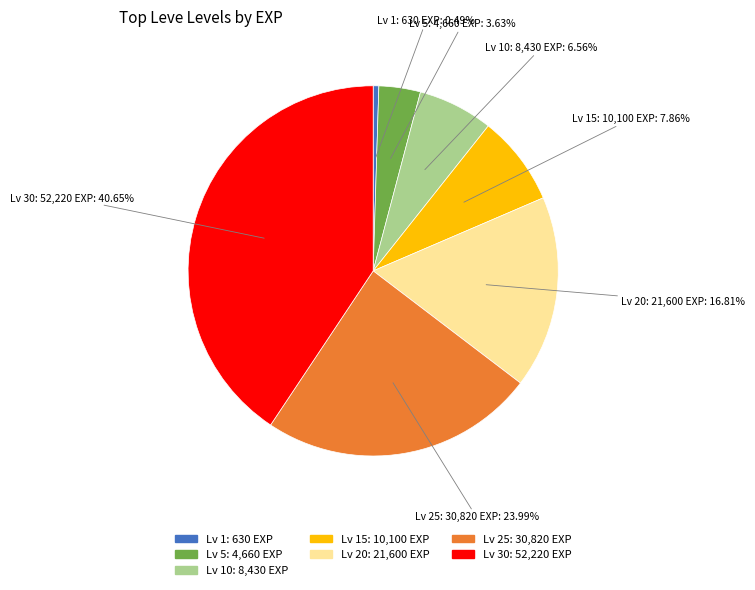

Does any single category account for the majority?

No